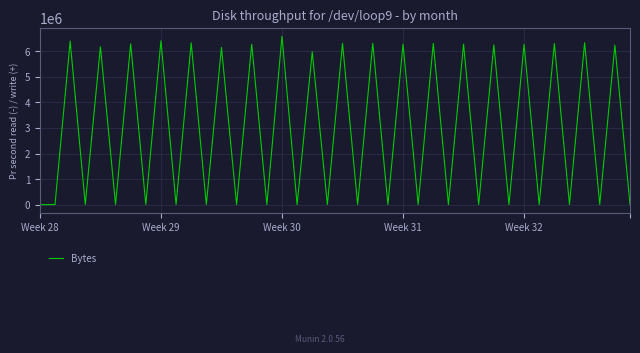

What is the difference between the maximum and minimum values?

6581477